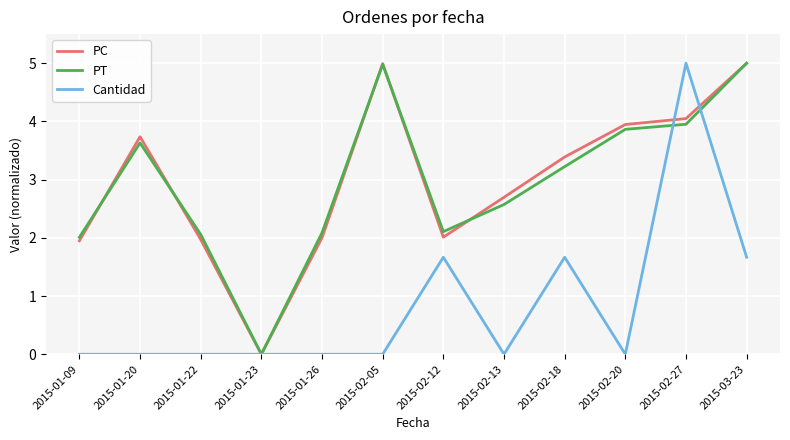

At which category is the sum across all series the highest?

2015-02-27